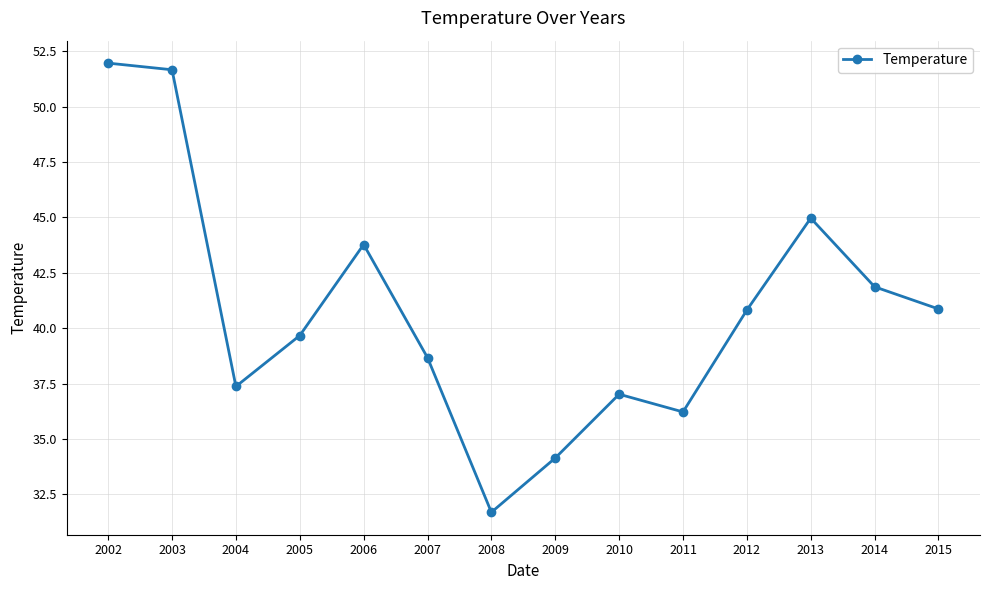

Which category has the lowest value across all series?

2008